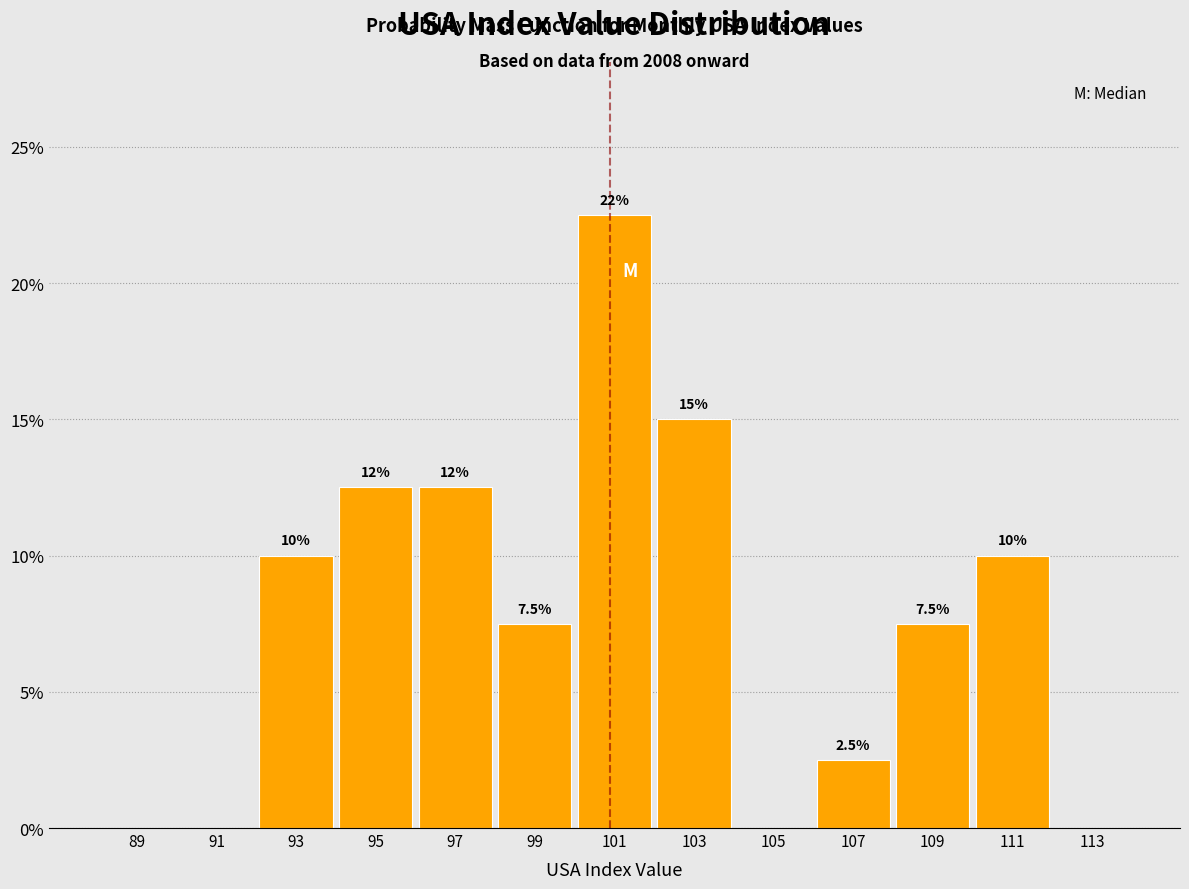

Over which range of the x-axis is the bar tallest?

100 to 102